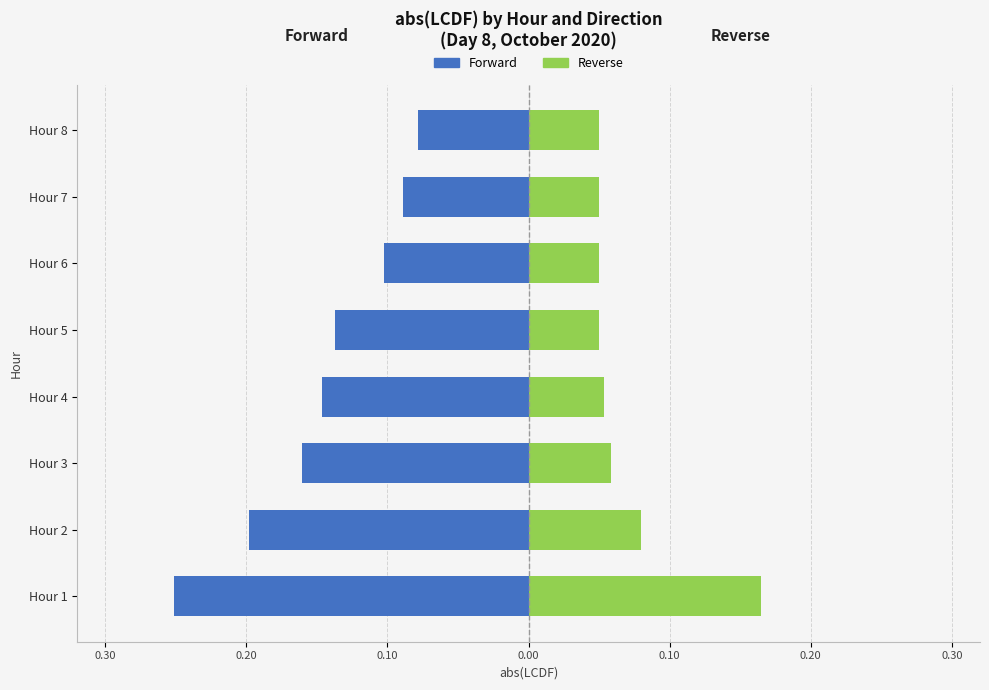

The Forward series shows -0.1 at Hour 5. True or false?

True